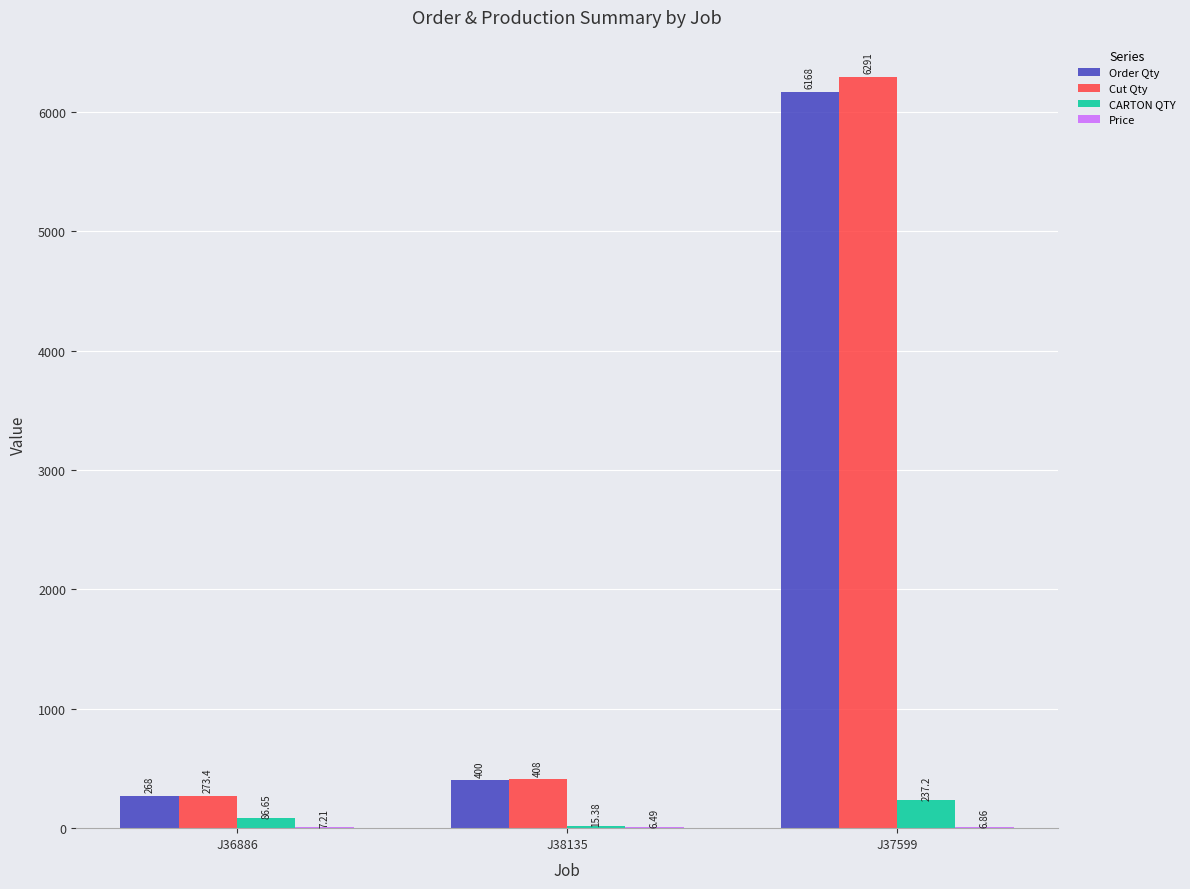

Which series has the largest total across all categories?

Cut Qty